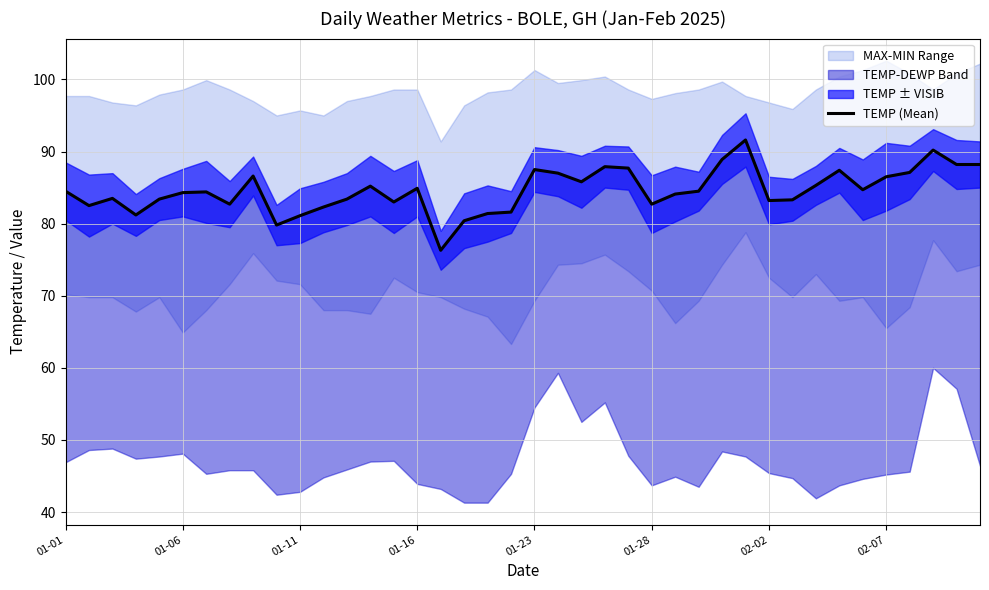

What is the ratio of the value at 32 to the value at 17?

1.1